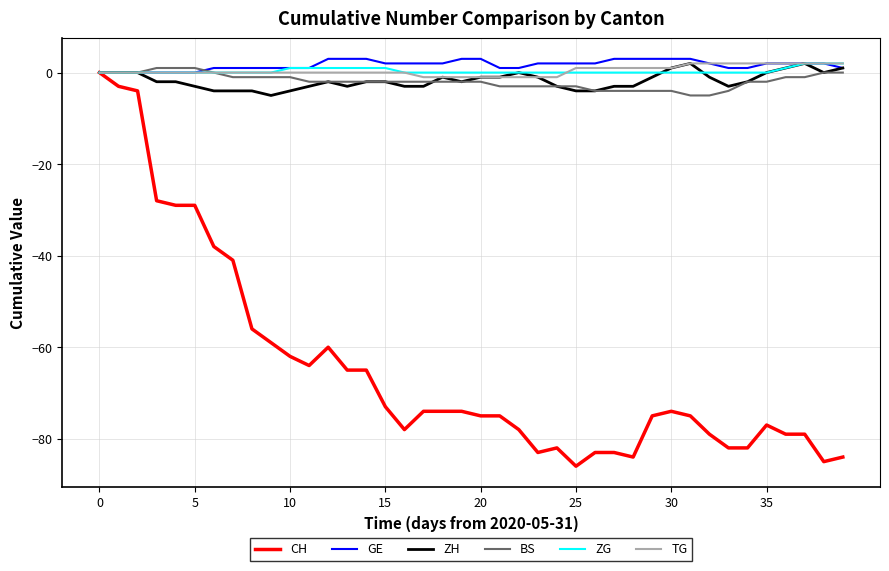

Reading right to left, extract all data points from this chart.

CH: -84	-85	-79	-79	-77	-82	-82	-79	-75	-74	-75	-84	-83	-83	-86	-82	-83	-78	-75	-75	-74	-74	-74	-78	-73	-65	-65	-60	-64	-62	-59	-56	-41	-38	-29	-29	-28	-4	-3	0
GE: 1	2	2	2	2	1	1	2	3	3	3	3	3	2	2	2	2	1	1	3	3	2	2	2	2	3	3	3	1	1	1	1	1	1	0	0	0	0	0	0
ZH: 1	0	2	1	0	-2	-3	-1	2	1	-1	-3	-3	-4	-4	-3	-1	0	-1	-1	-2	-1	-3	-3	-2	-2	-3	-2	-3	-4	-5	-4	-4	-4	-3	-2	-2	0	0	0
BS: 0	0	-1	-1	-2	-2	-4	-5	-5	-4	-4	-4	-4	-4	-3	-3	-3	-3	-3	-2	-2	-2	-2	-2	-2	-2	-2	-2	-2	-1	-1	-1	-1	0	1	1	1	0	0	0
ZG: 2	2	2	1	0	0	0	0	0	0	0	0	0	0	0	0	0	0	0	0	0	0	0	0	1	1	1	1	1	1	0	0	0	0	0	0	0	0	0	0
TG: 2	2	2	2	2	2	2	2	2	1	1	1	1	1	1	-1	-1	-1	-1	-1	-1	-1	-1	0	0	0	0	0	0	0	0	0	0	0	0	0	0	0	0	0